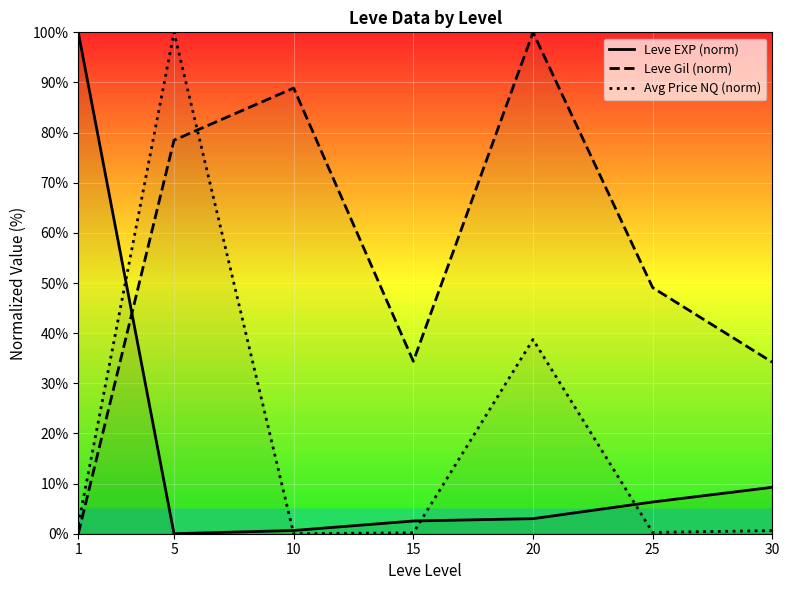

Reading left to right, transcribe all the data shown in this chart.

Leve EXP (norm): 100.0	0.0	0.6	2.5	3.0	6.3	9.3
Leve Gil (norm): 0.0	78.5	88.9	34.4	100.0	49.1	34.2
Avg Price NQ (norm): 1.8	100.0	0.0	0.2	38.7	0.3	0.6